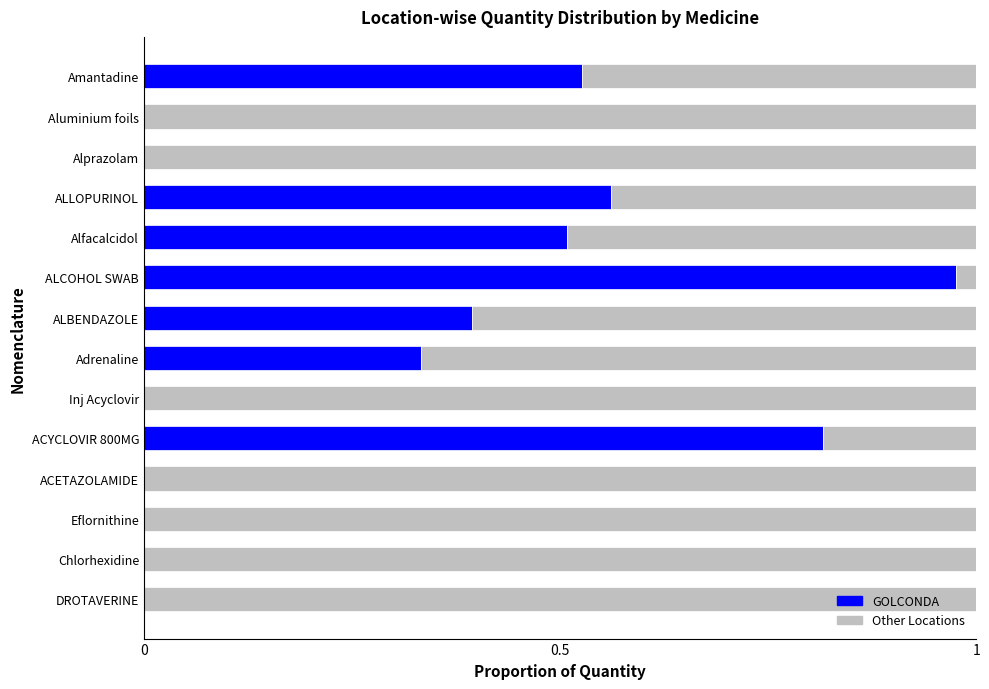

The value of GOLCONDA at Eflornithine is 0.0. True or false?

True